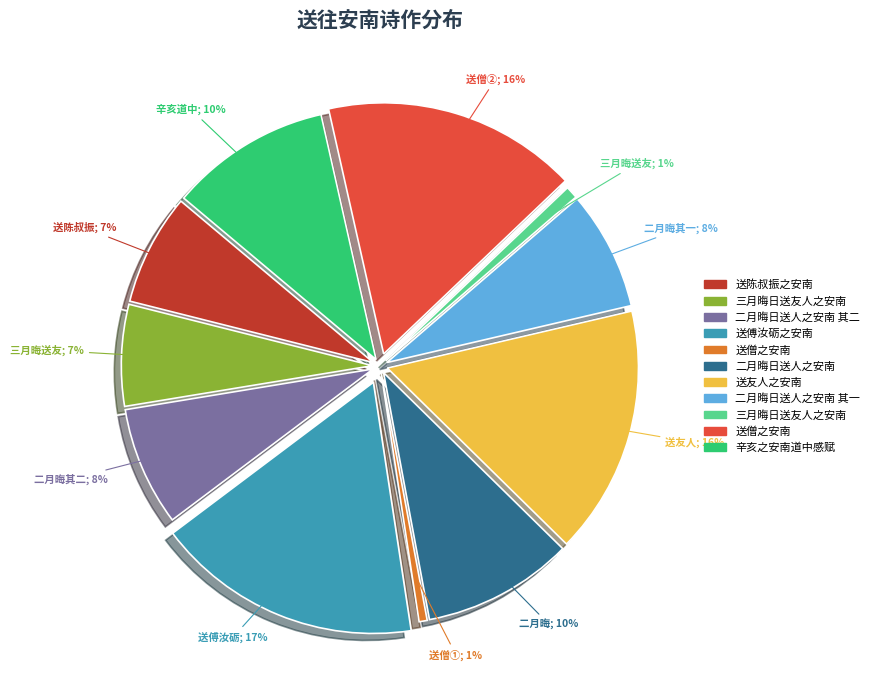

Does 送友人之安南 represent more than half of the total?

No